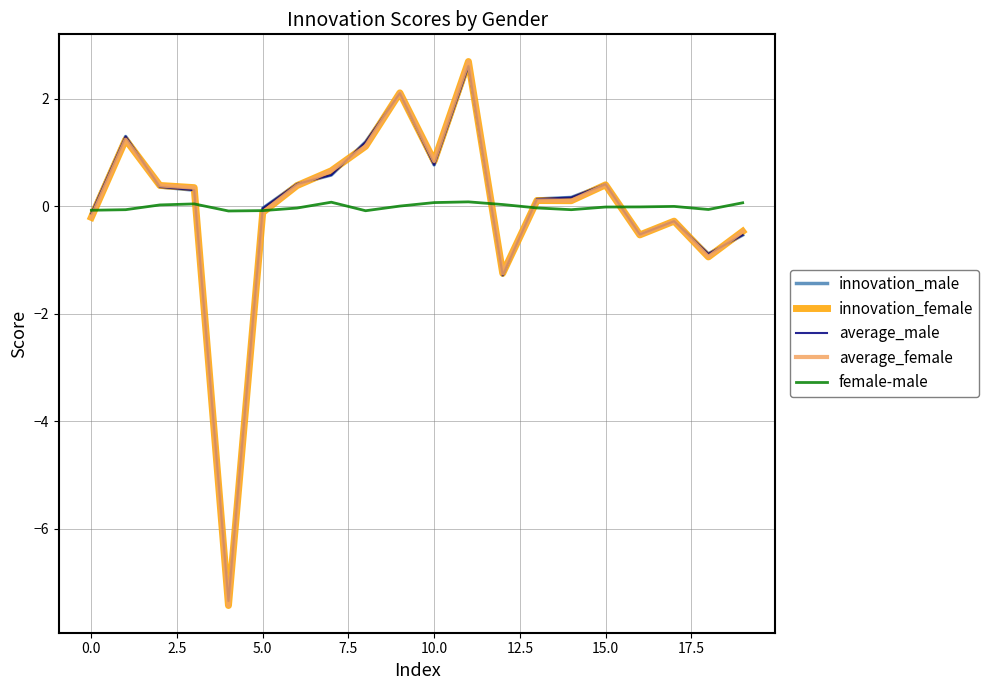

What is the minimum value for average_male?

-7.3